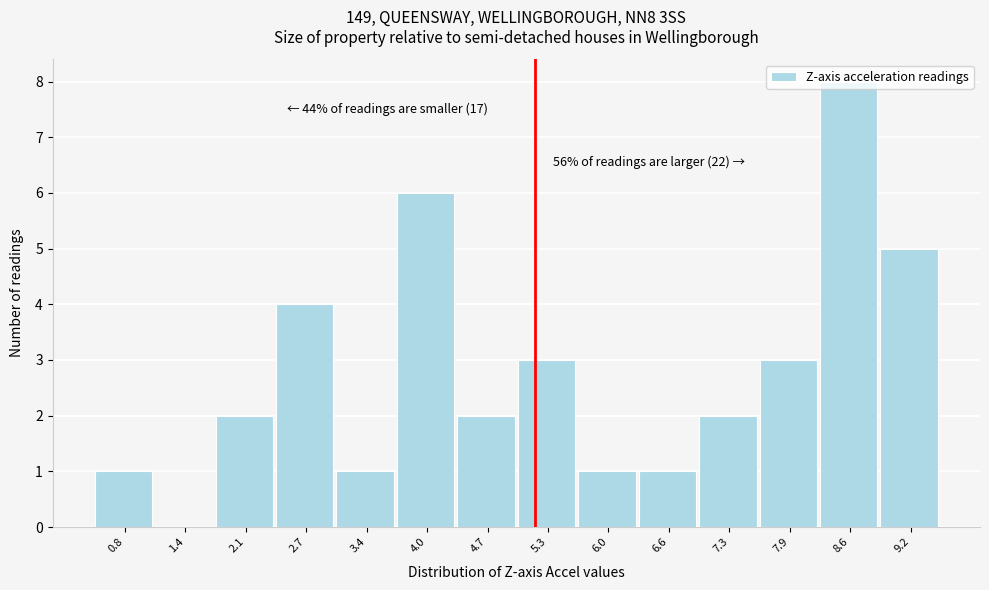

What is the sum of the values at 3.4 and 7.9?

4